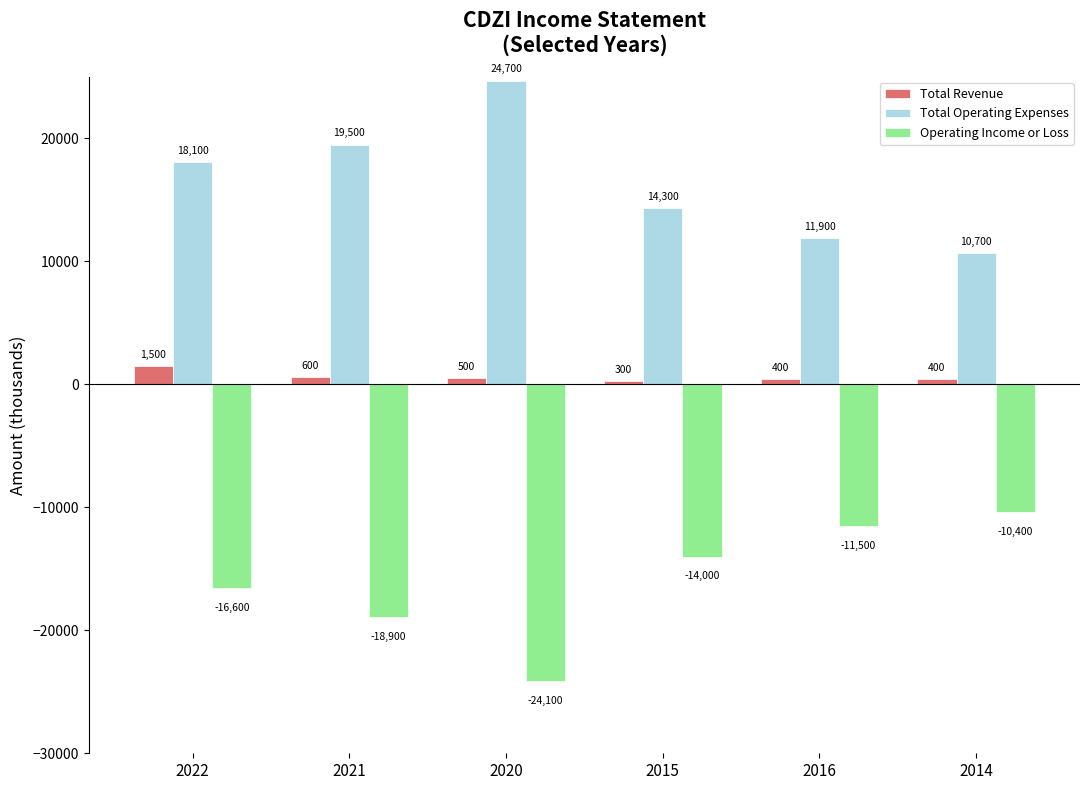

What is the lowest value of the Total Operating Expenses series?

10700